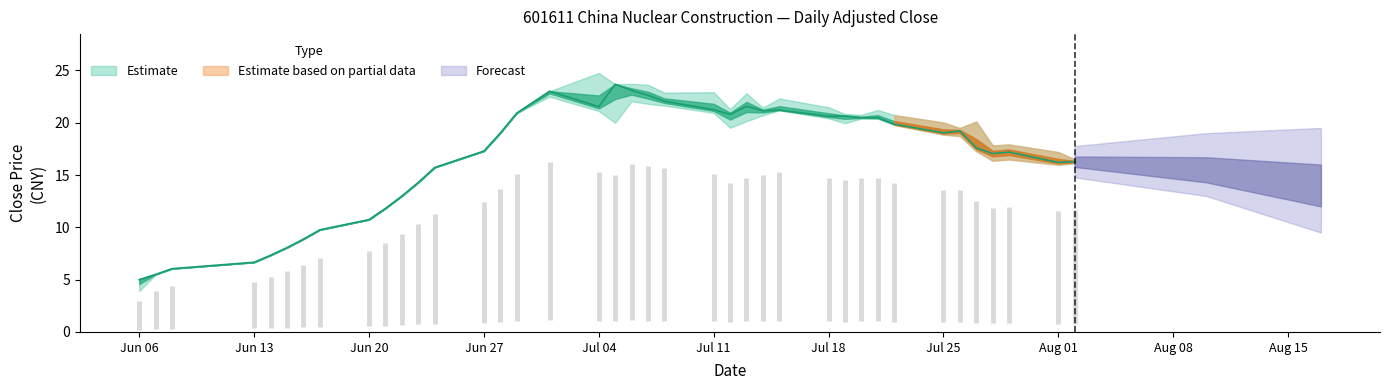

At which label does High first exceed 19?

2016/06/28